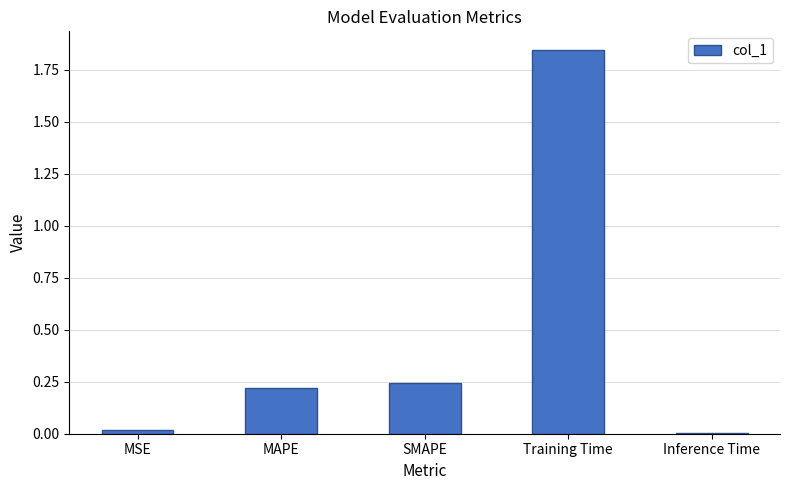

How many categories are shown in the chart?

5